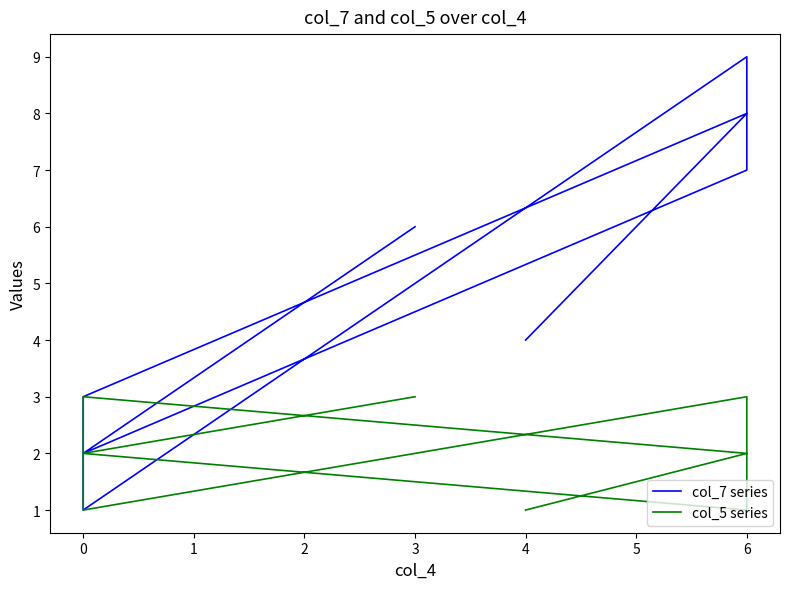

True or false: col_7 series and col_5 series intersect in this chart.

False